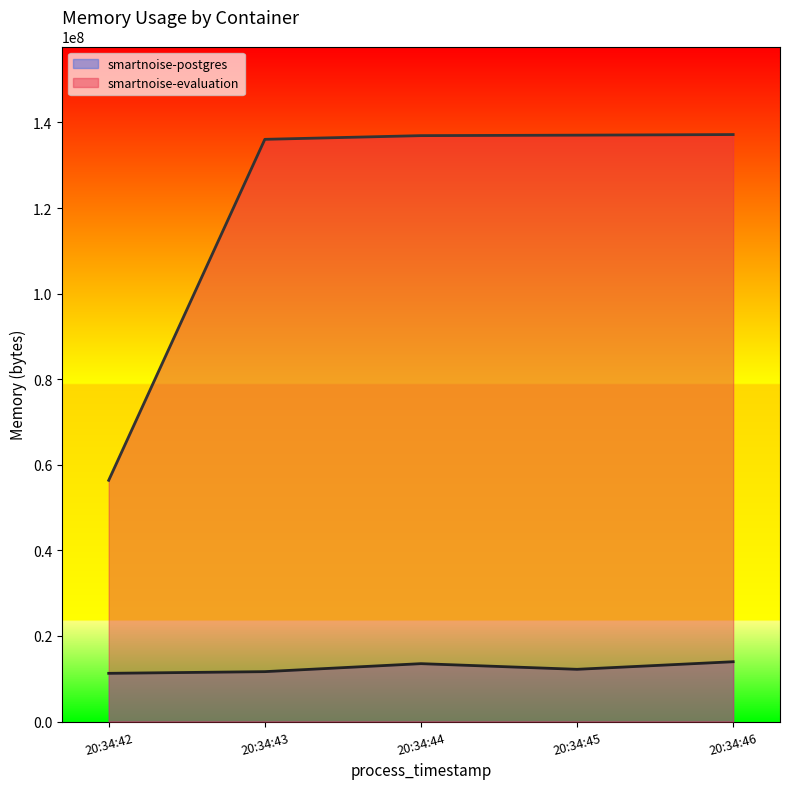

The value of smartnoise-evaluation at 20:34:44 is 136921088. True or false?

True